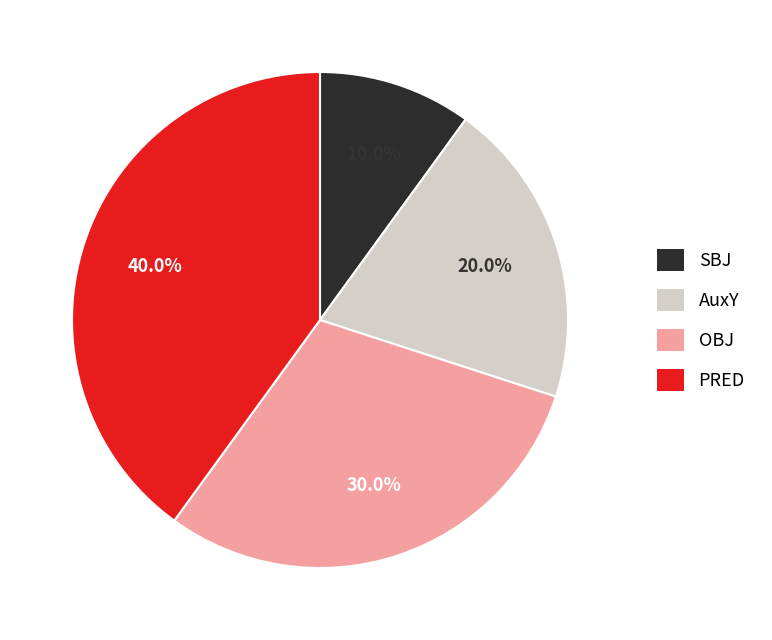

Count the number of slices in the pie.

4